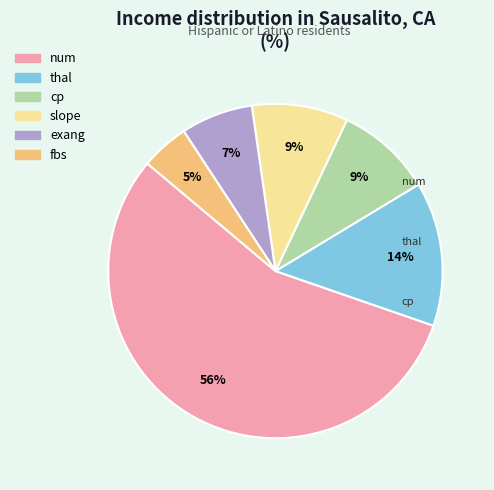

To the nearest percent, what is the average slice percentage?

17%